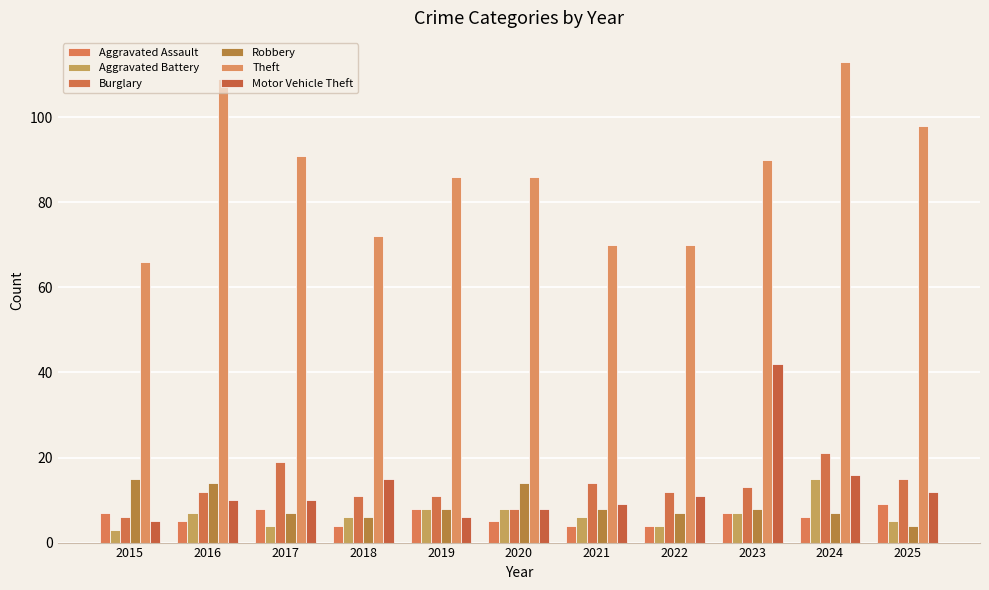

How many series are shown in this chart?

6